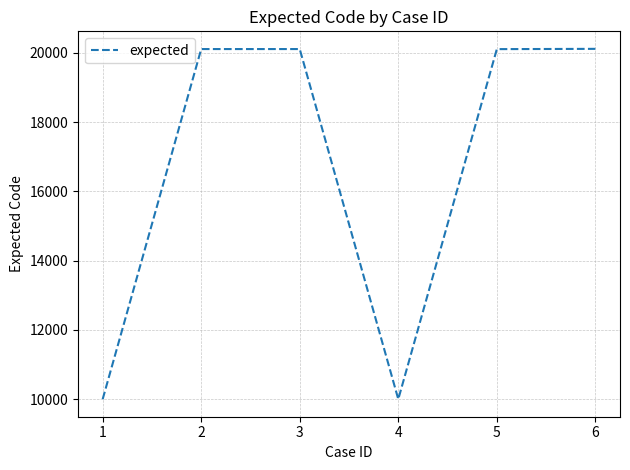

At which category does the data reach its first local valley?

4